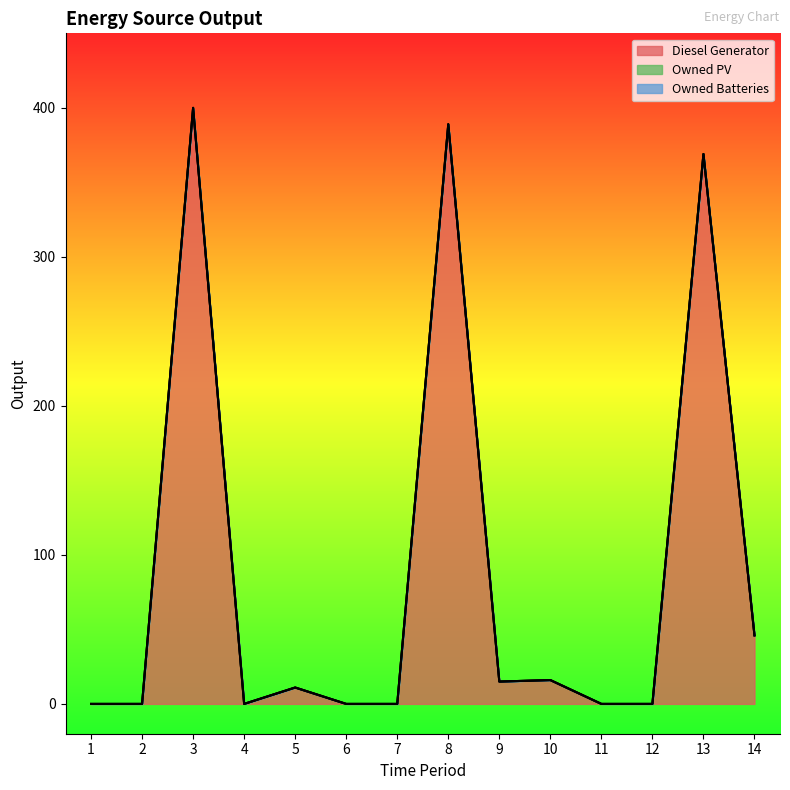

What are all the series names shown in the legend?

Diesel Generator, Owned PV, Owned Batteries